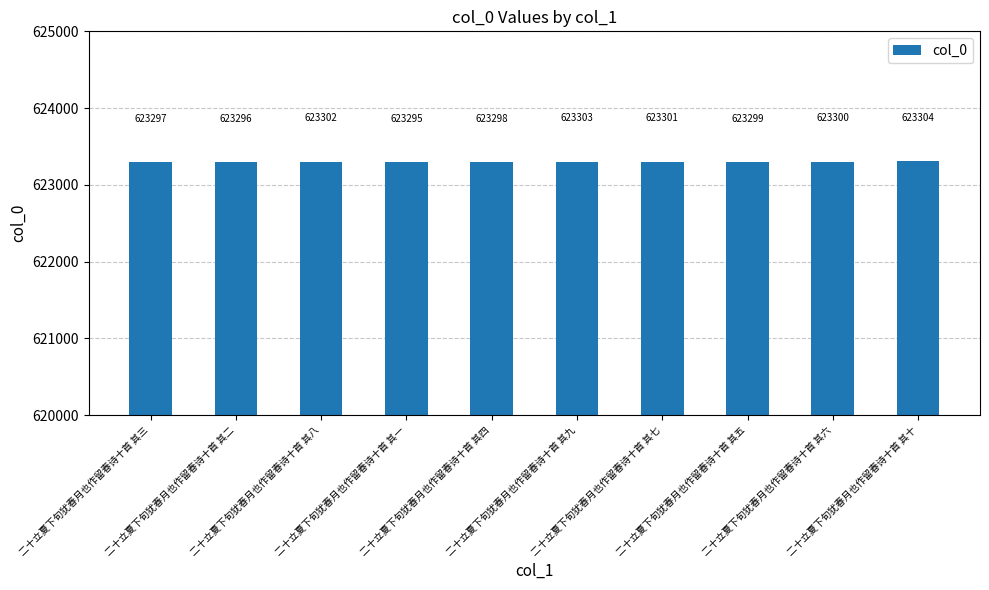

What is the minimum value shown in the chart?

623295